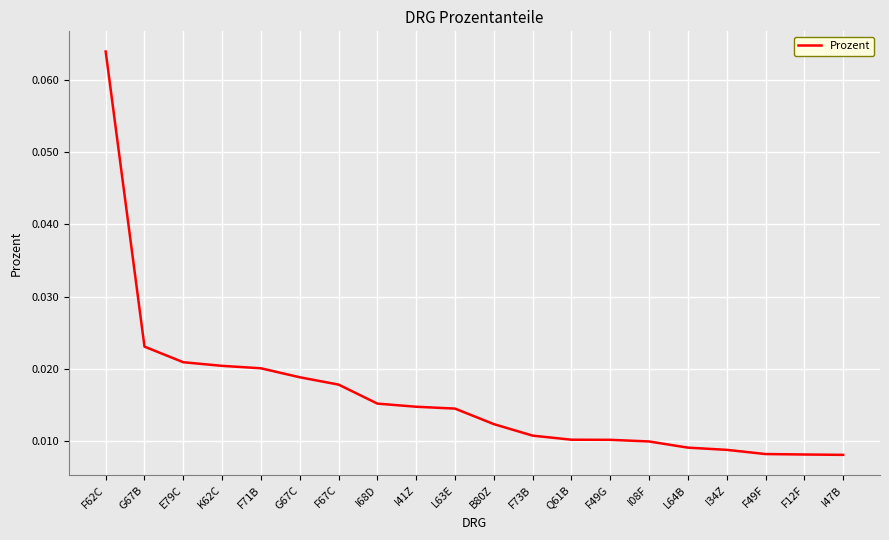

At which category does the chart reach its peak across all series?

F62C